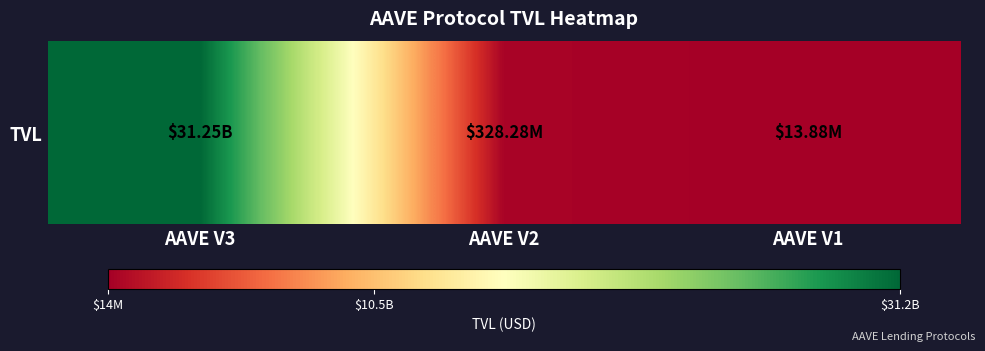

What is the sum of the values at AAVE V1 and AAVE V2?

342166695.3